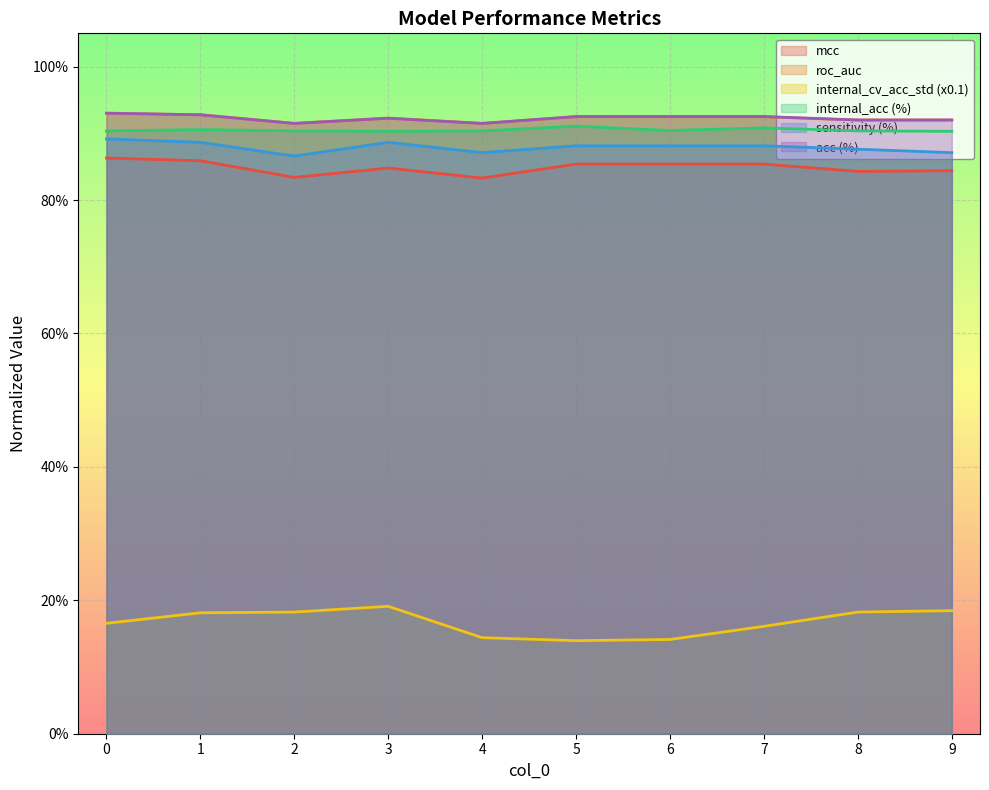

Is the value of internal_cv_acc_std at 7 greater than the value of acc at 9?

No